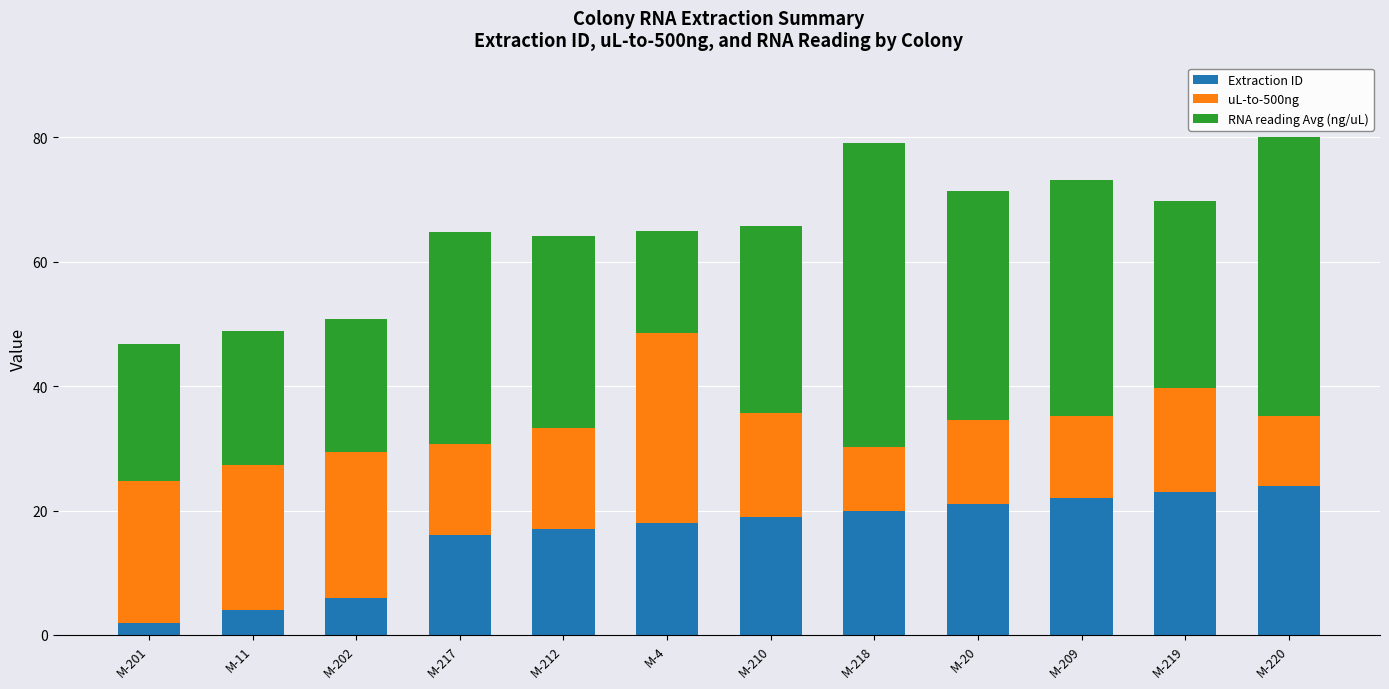

What is the minimum value for Extraction ID?

2.0